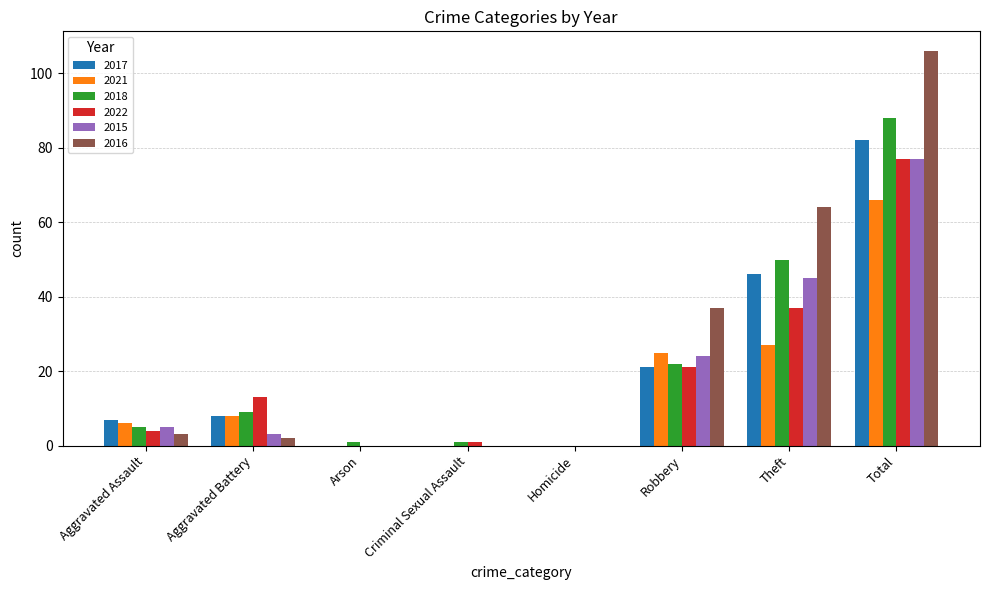

What is the sum of the 2022 values at Aggravated Assault and Theft?

41